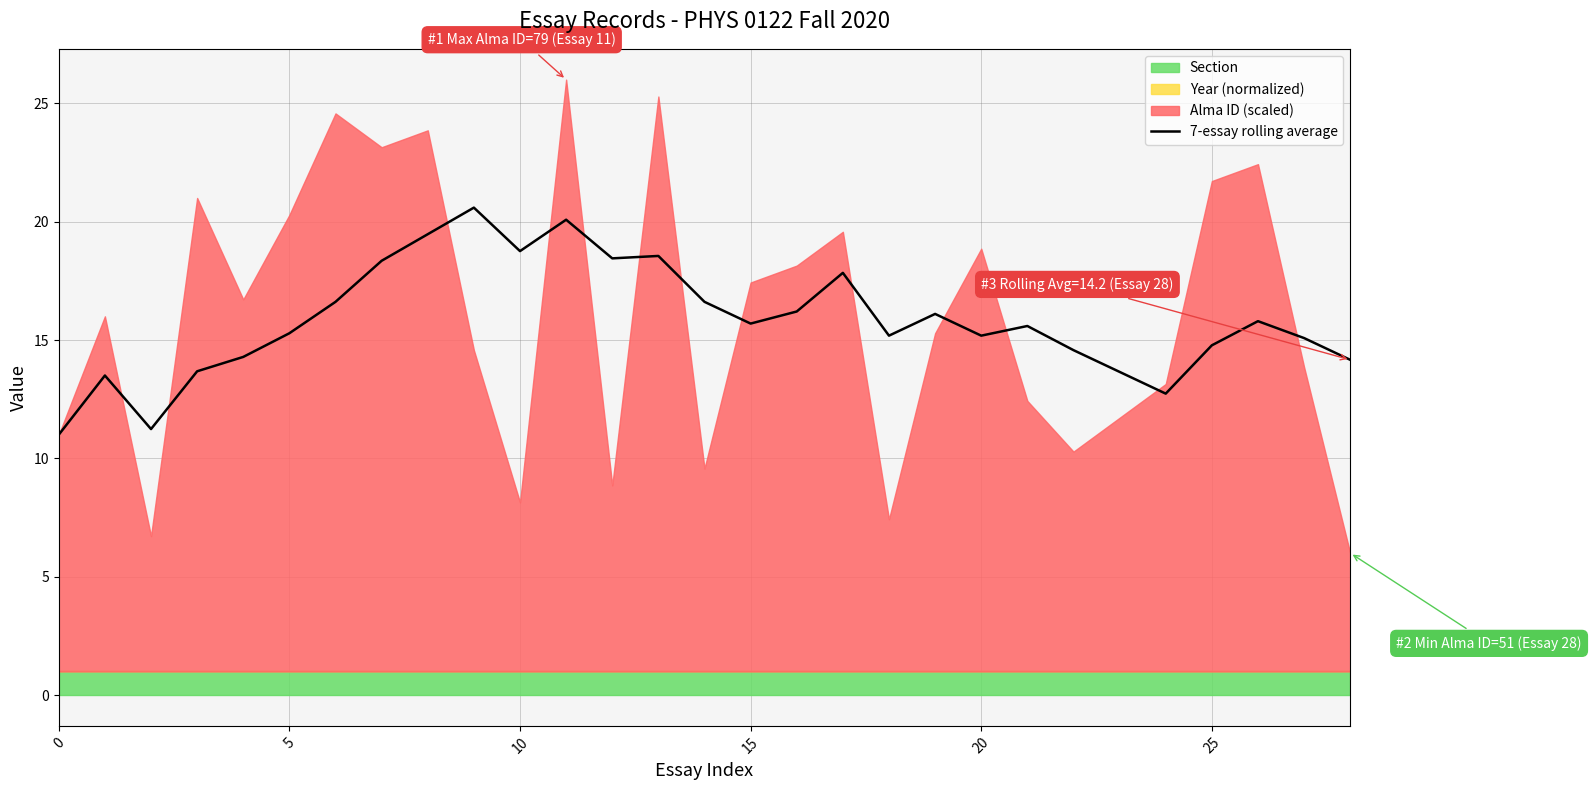

What is the minimum value for 7-essay rolling average?

11.0